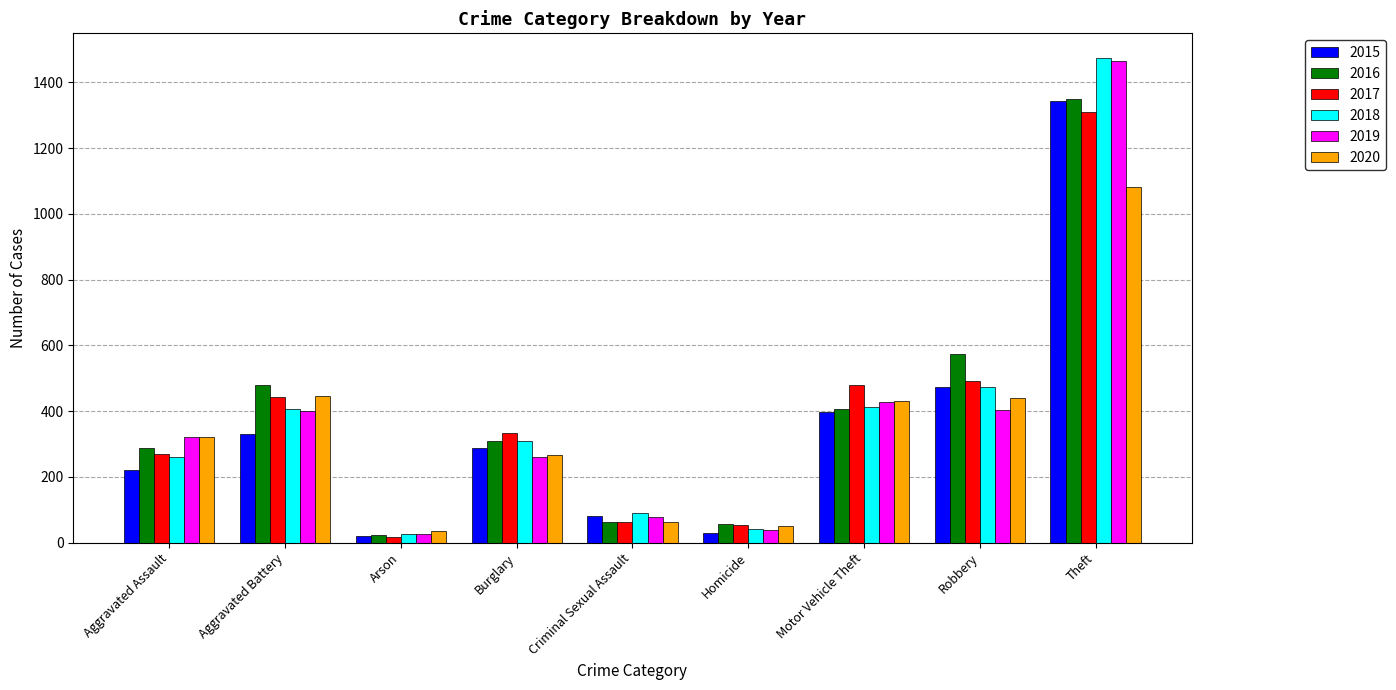

Which series has the widest spread of values?

2018